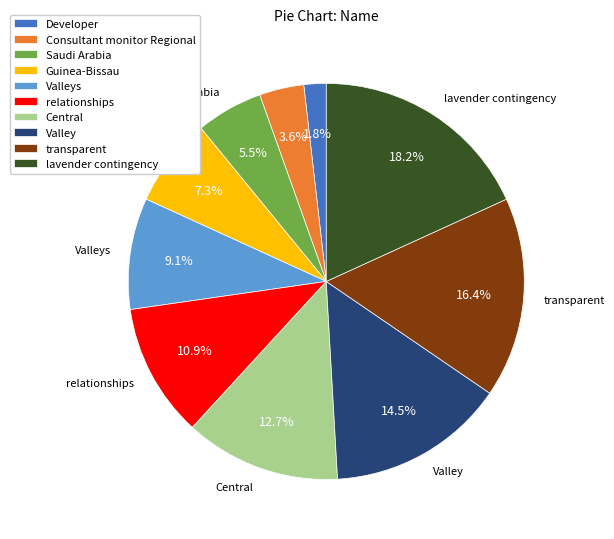

Does any single category account for the majority?

No